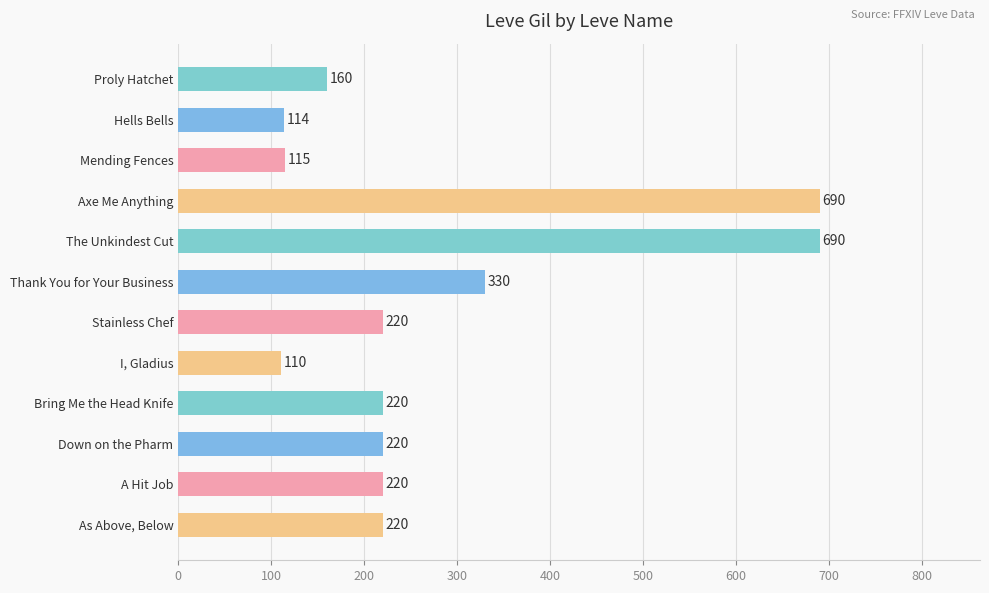

What is the label of the 11th bar from the bottom?

Hells Bells